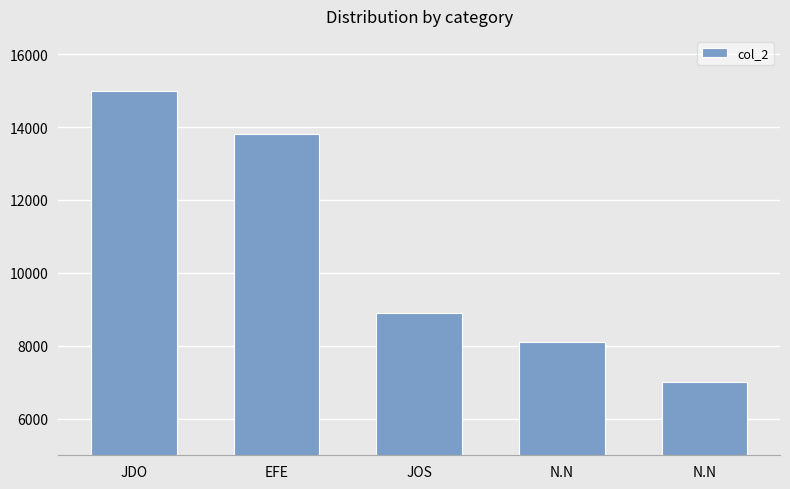

What is the label of the 2nd bar from the left?

EFE